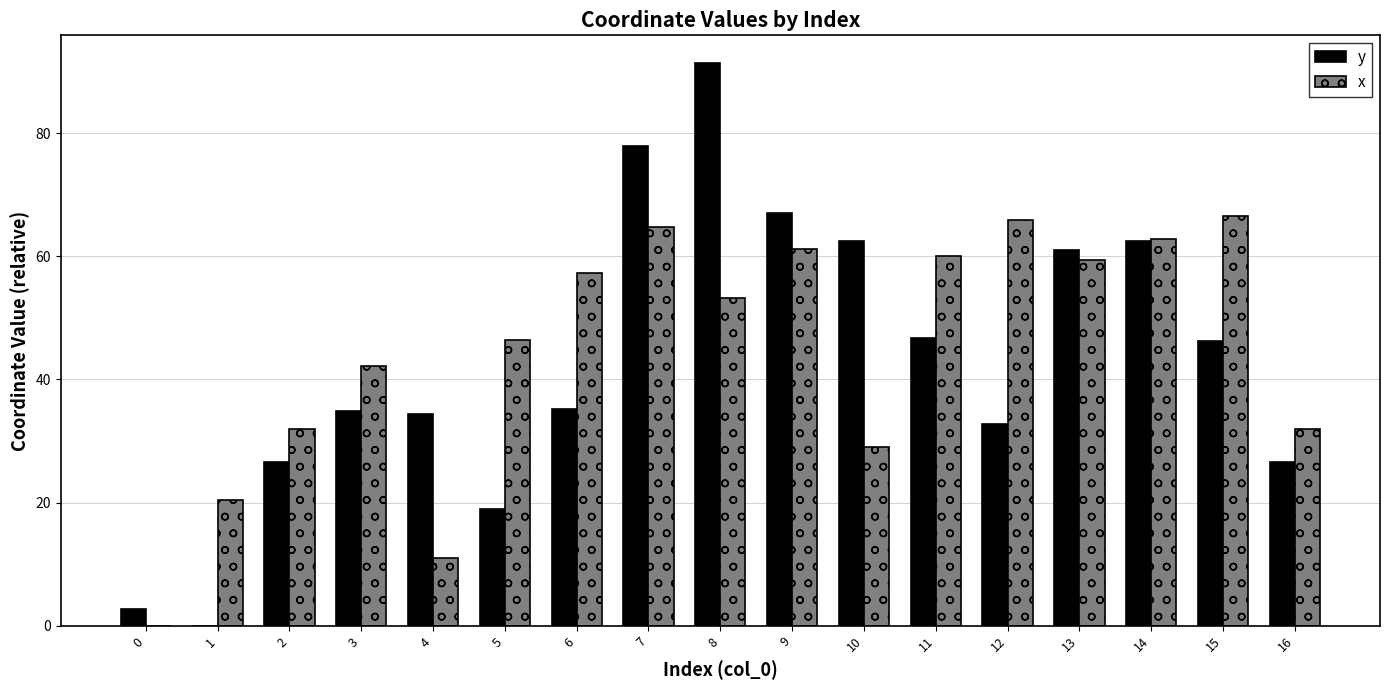

What is the greatest value displayed?

91.3